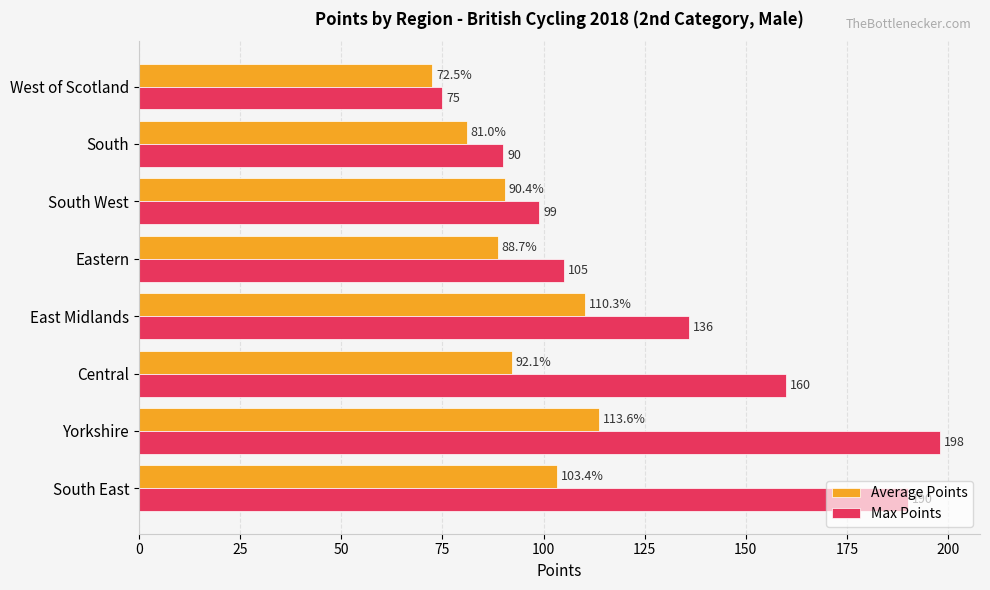

Read the Max Points value at South.

90.0